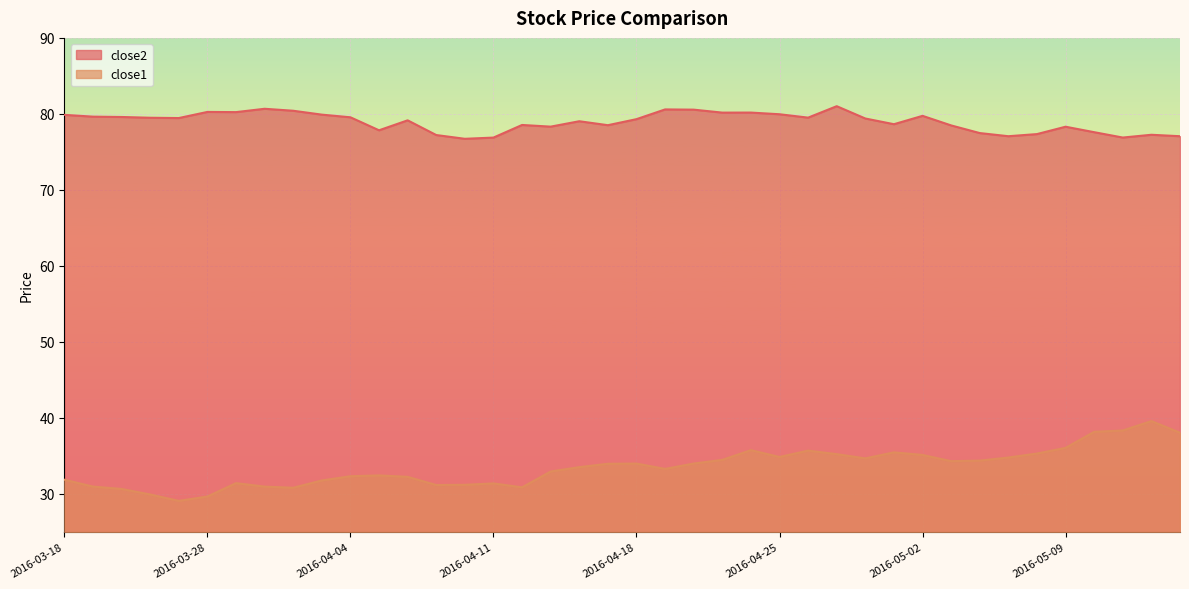

Between 2016-03-18 and 2016-04-08, which series saw the biggest shift?

close2